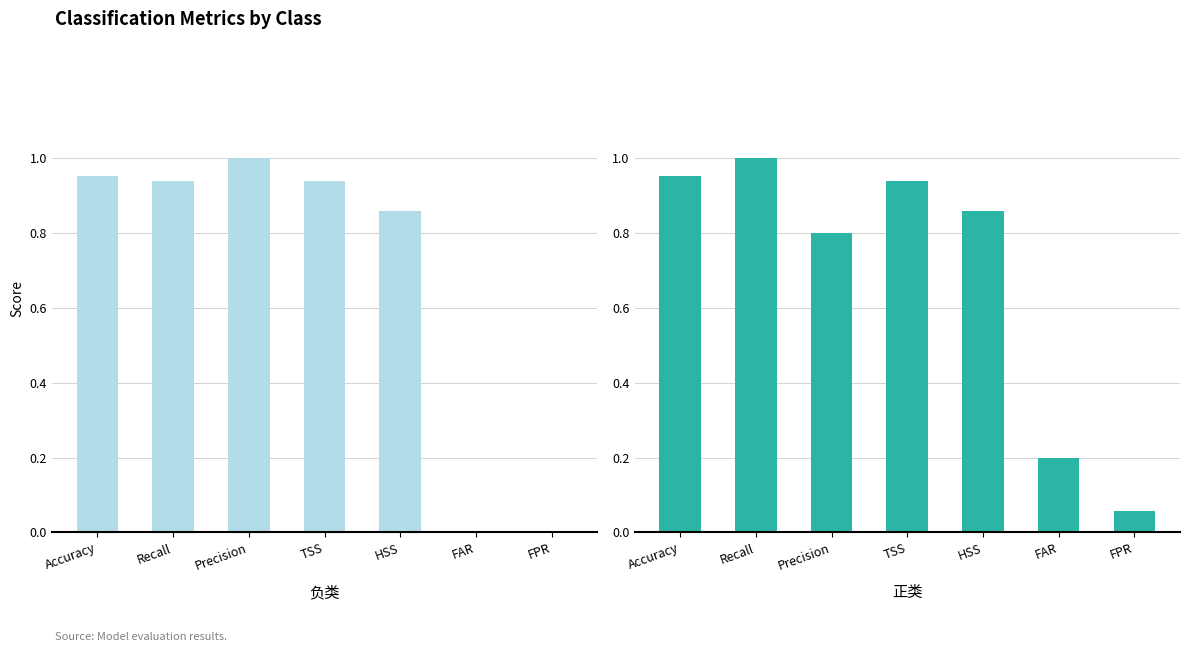

The 负类 series shows 0.9 at TSS. True or false?

True